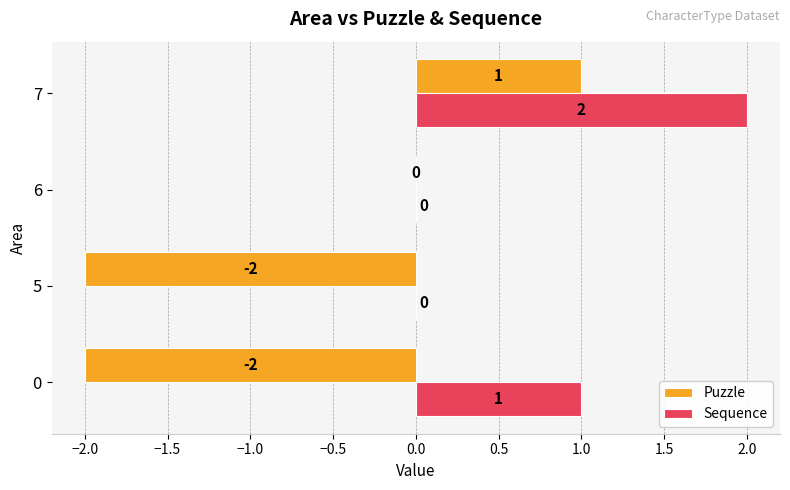

Which series has the largest total across all categories?

Sequence